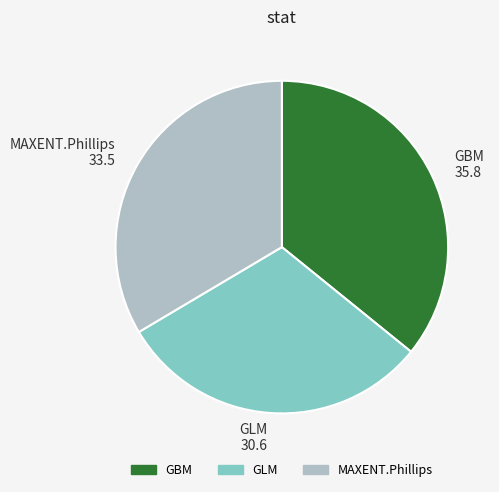

True or false: GLM accounts for 31% of the total.

True